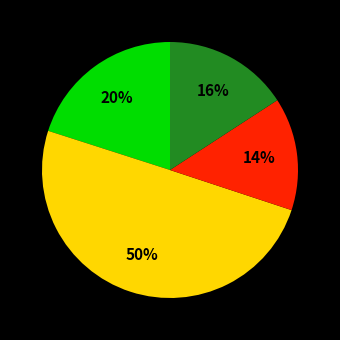

To the nearest percent, what is the average slice percentage?

25%